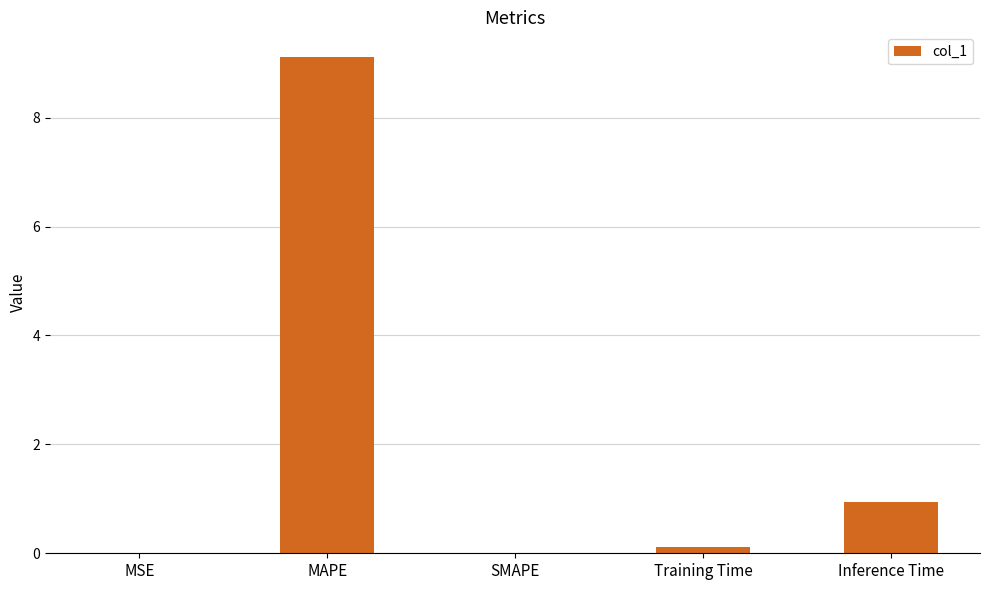

Where is the data nearest to the value 4?

Inference Time